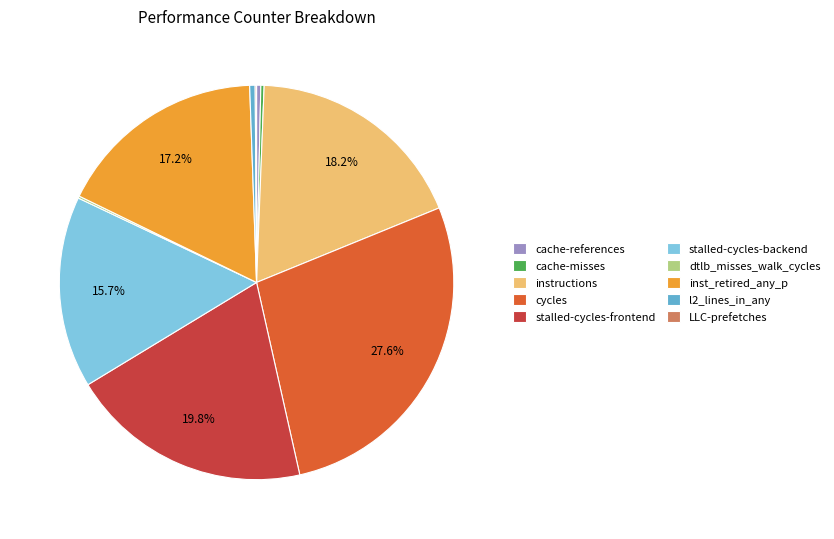

What is the largest slice in the pie chart?

cycles